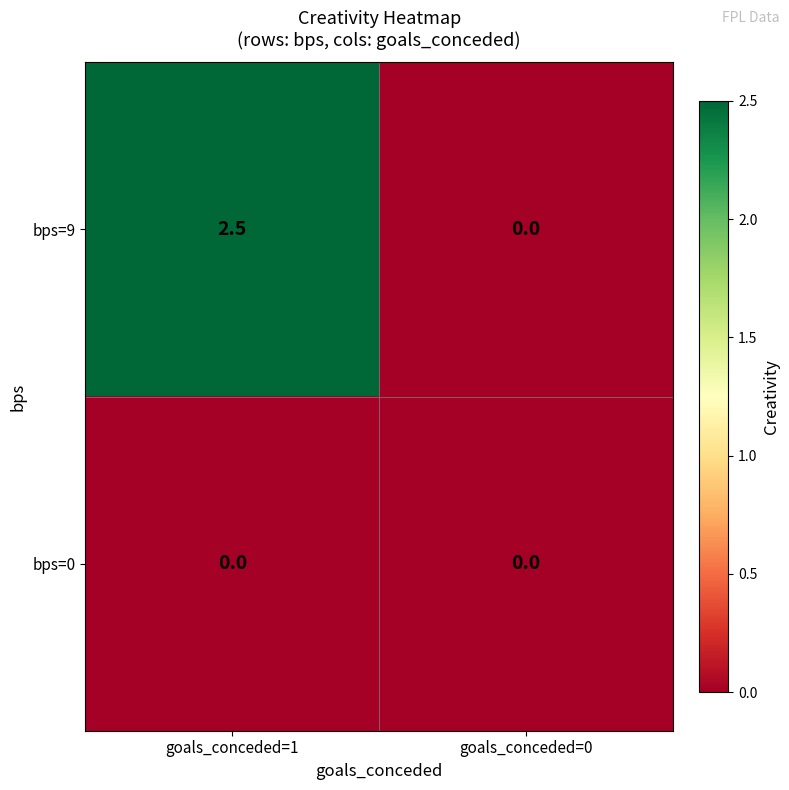

Reading right to left, what are all the values shown in this chart?

bps=9: goals_conceded=0=0.0	goals_conceded=1=2.5
bps=0: goals_conceded=0=0.0	goals_conceded=1=0.0